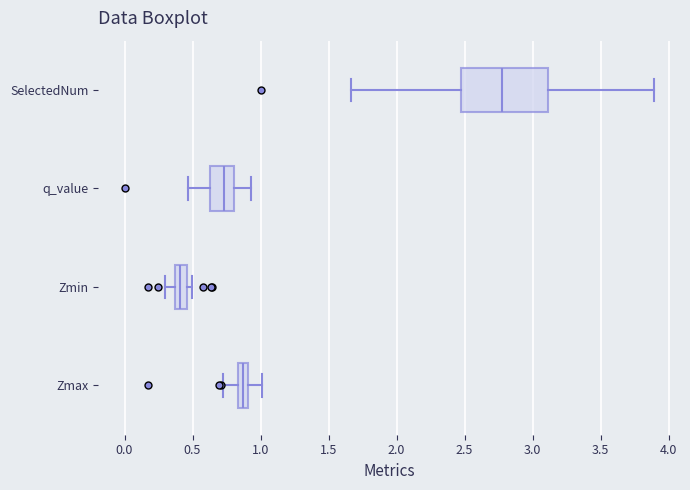

Reading bottom to top, read every box against the x-axis: the position of its median line, the range the box covers, and the ends of its whiskers. The values are not printed on the chart, so give them approximately, as read against the axis.

Zmax: median 0.85 (inside the box), box 0.85 to 0.90, whiskers 0.70 to 1.00
Zmin: median 0.40, box 0.35 to 0.45, whiskers 0.30 to 0.50
q_value: median 0.75, box 0.65 to 0.80, whiskers 0.45 to 0.95
SelectedNum: median 2.80, box 2.45 to 3.10, whiskers 1.65 to 3.90